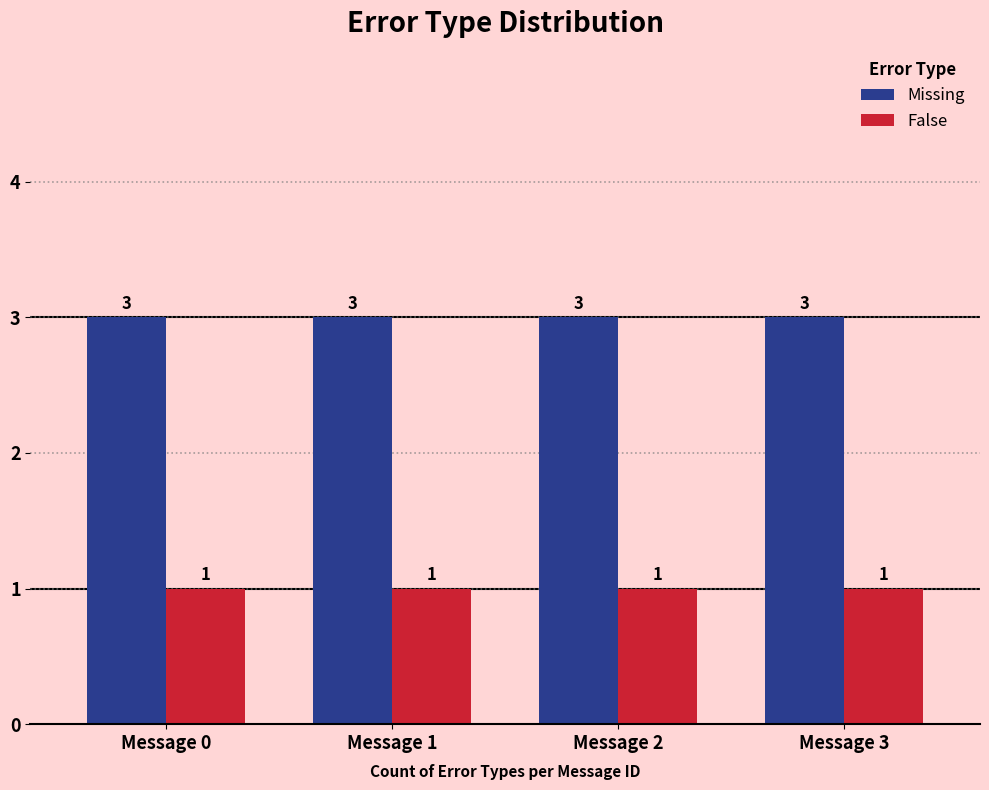

Read the Missing value at Message 1.

3